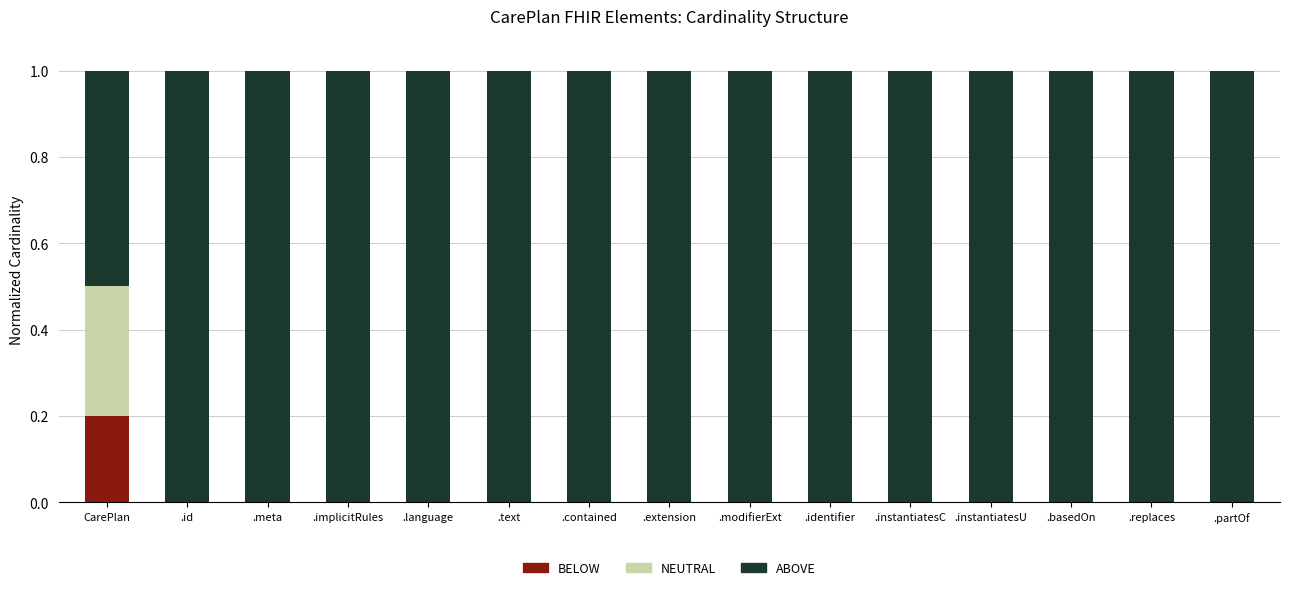

What is the total value across all series at .meta?

1.0